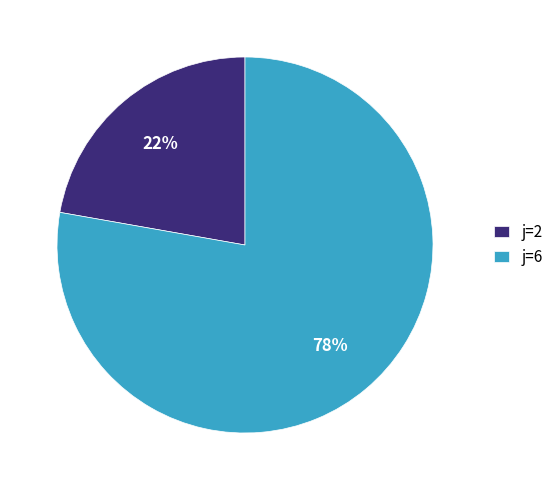

Is there a majority slice in this chart?

Yes